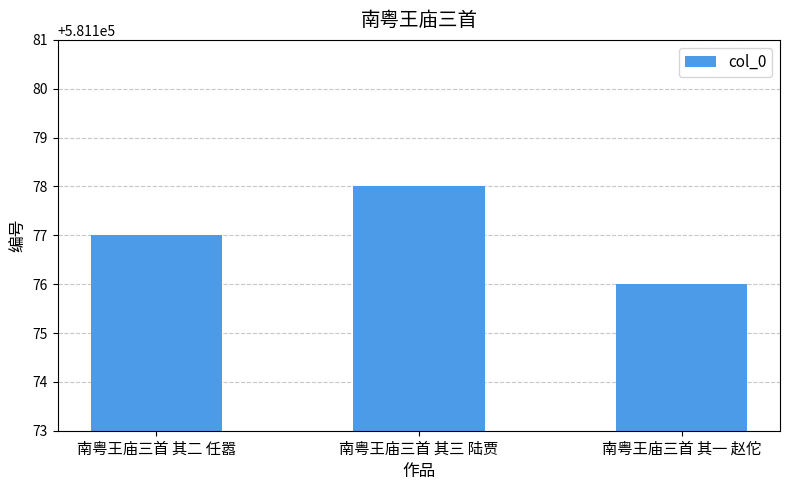

What is the sum of all values?

1743531